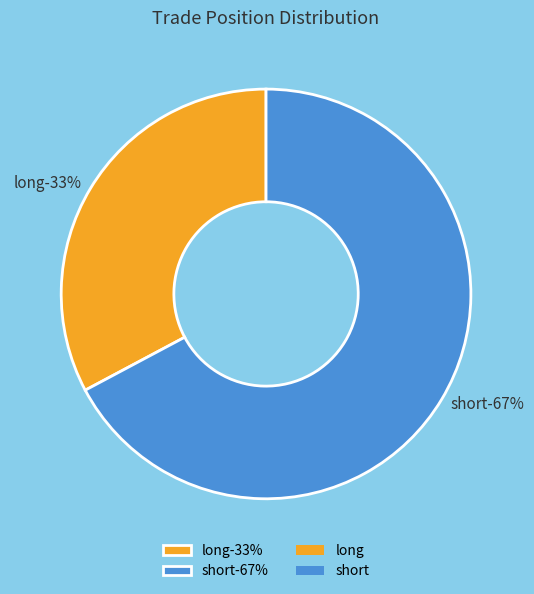

Which category has the smallest portion of the pie?

long